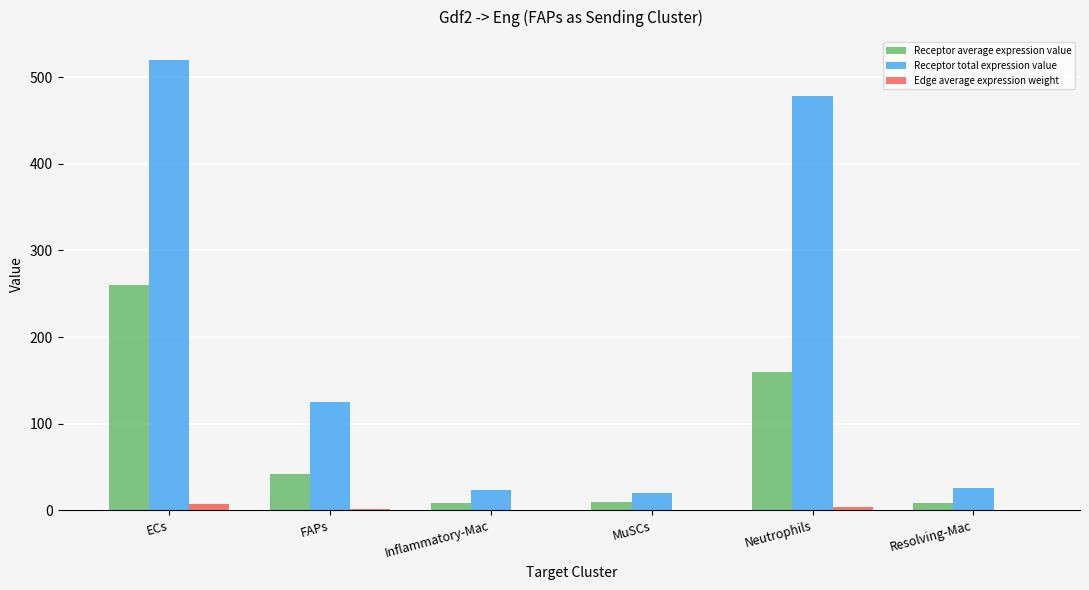

At which category is the sum across all series the highest?

ECs